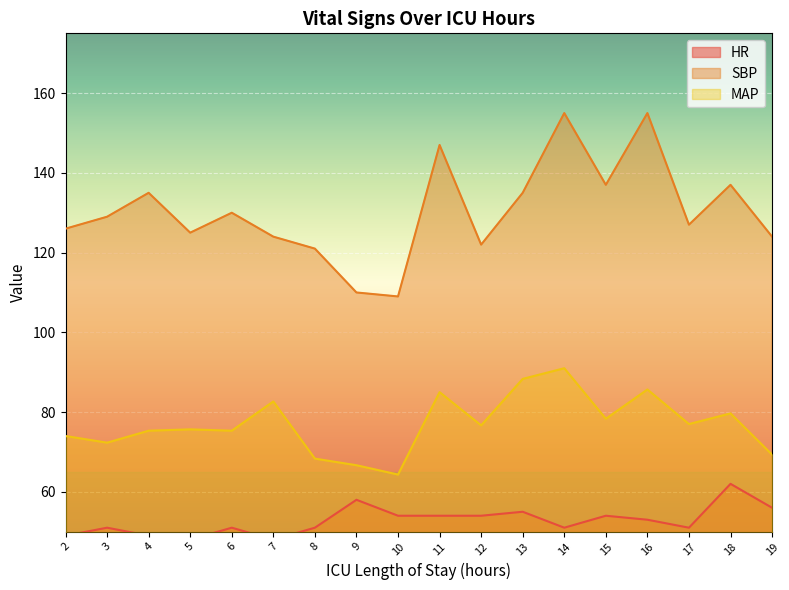

What is the value of the MAP point at the 4th from the left?

75.7